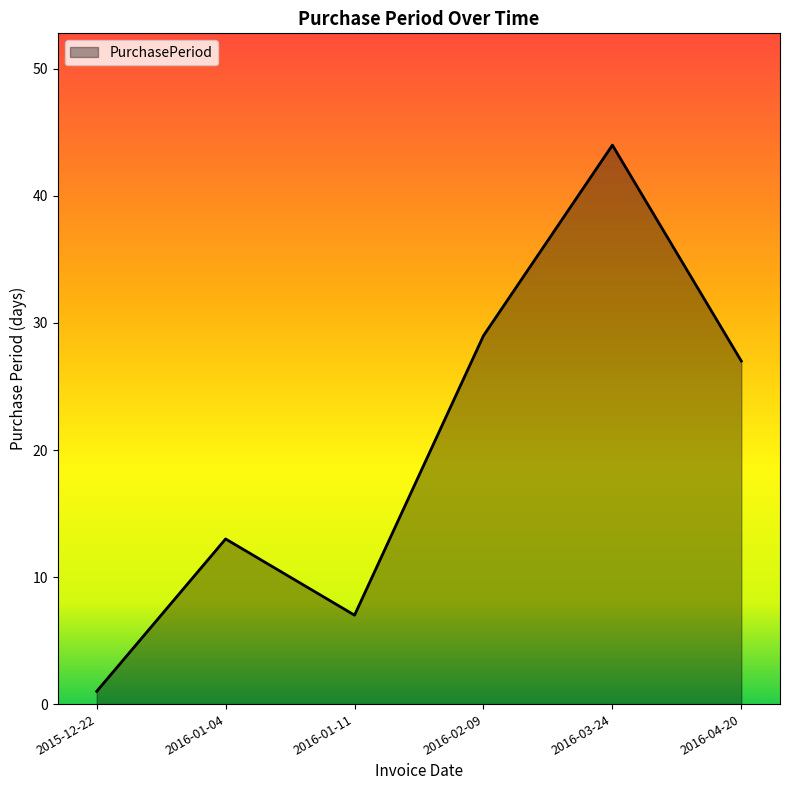

True or false: the data shows 7 at 2016-01-11.

True